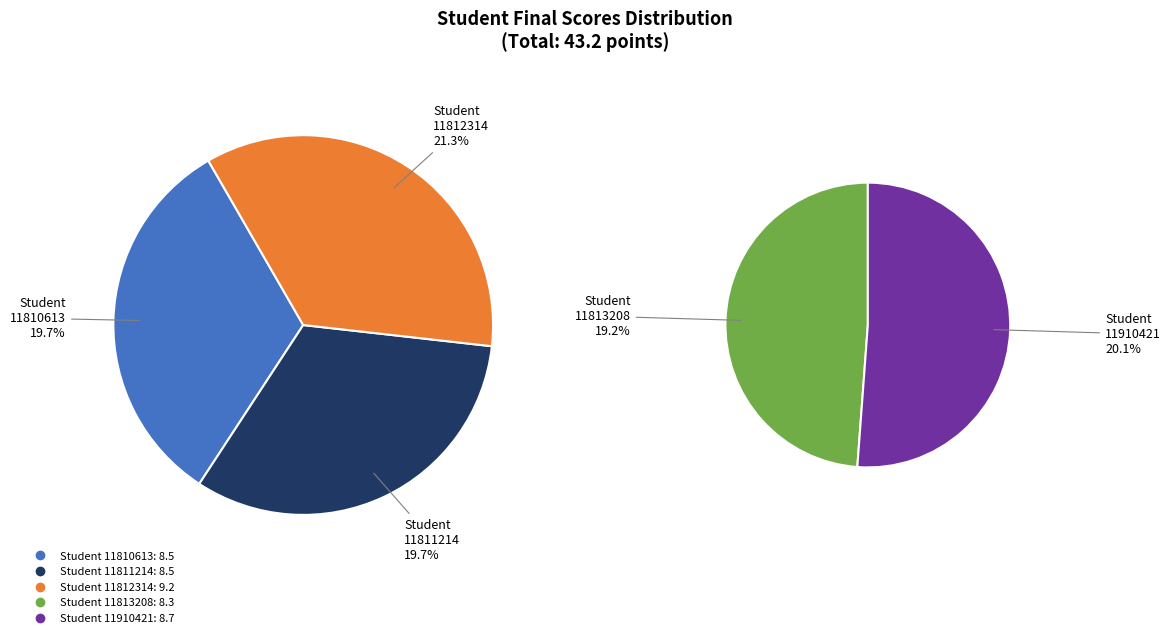

What percentage is the 11813208 slice, to the nearest percent?

19%